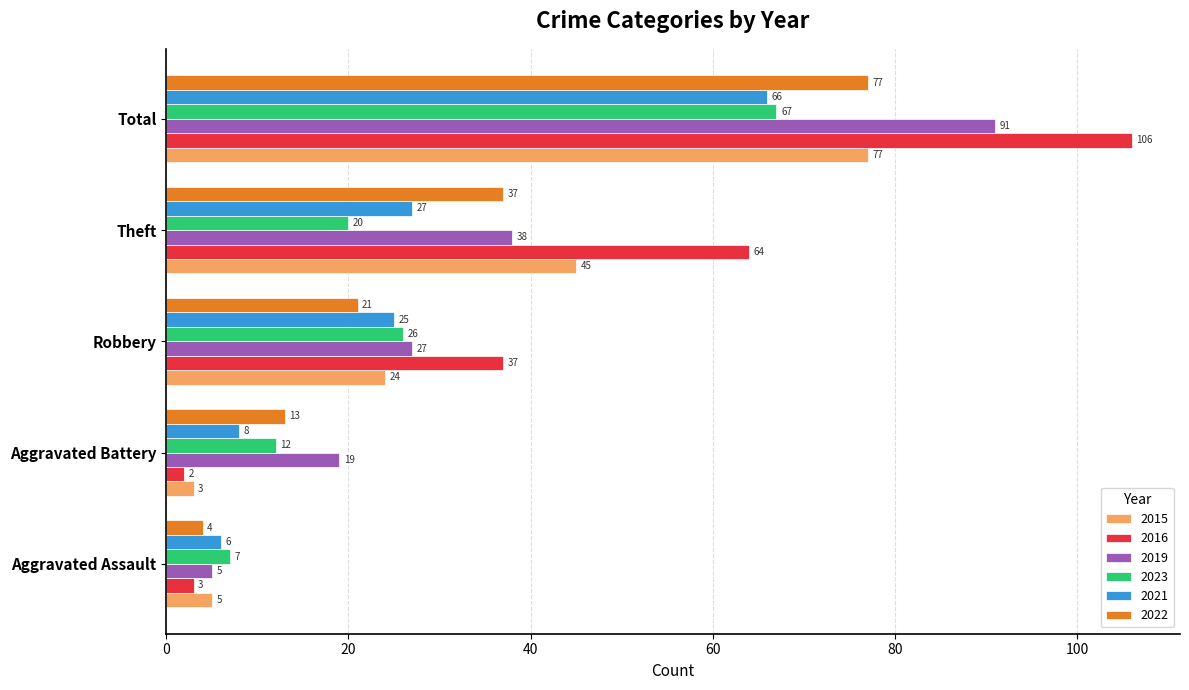

What is the average value of the 2019 series?

36